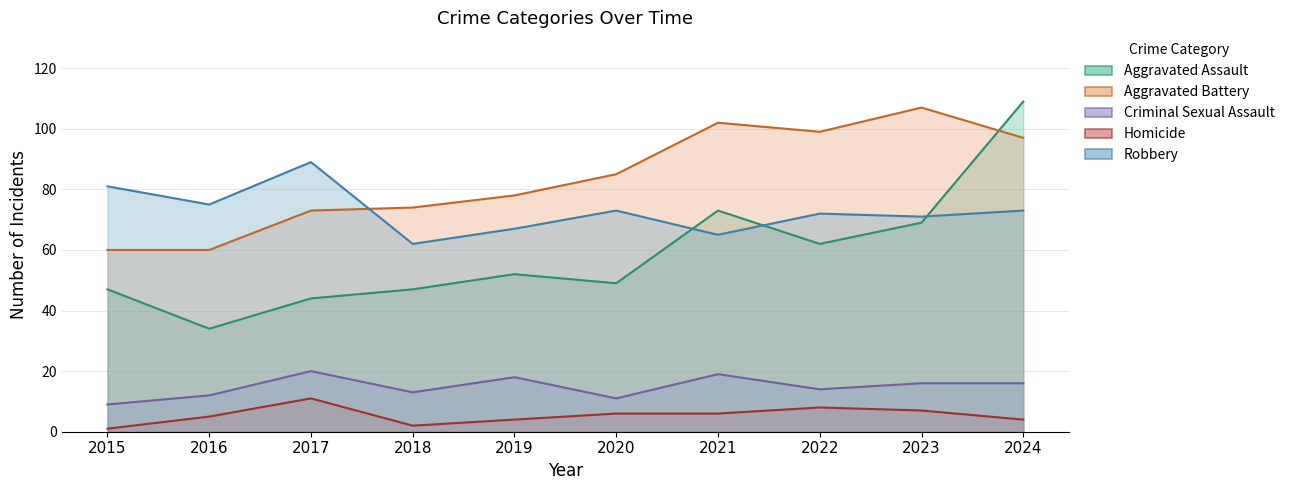

Which series changed the most between 2018 and 2022?

Aggravated Battery